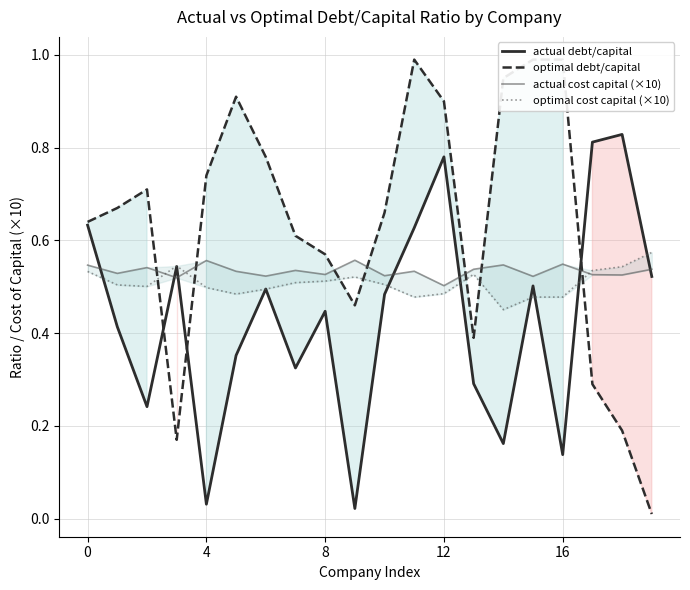

What is the label of the 7th point from the left?

6